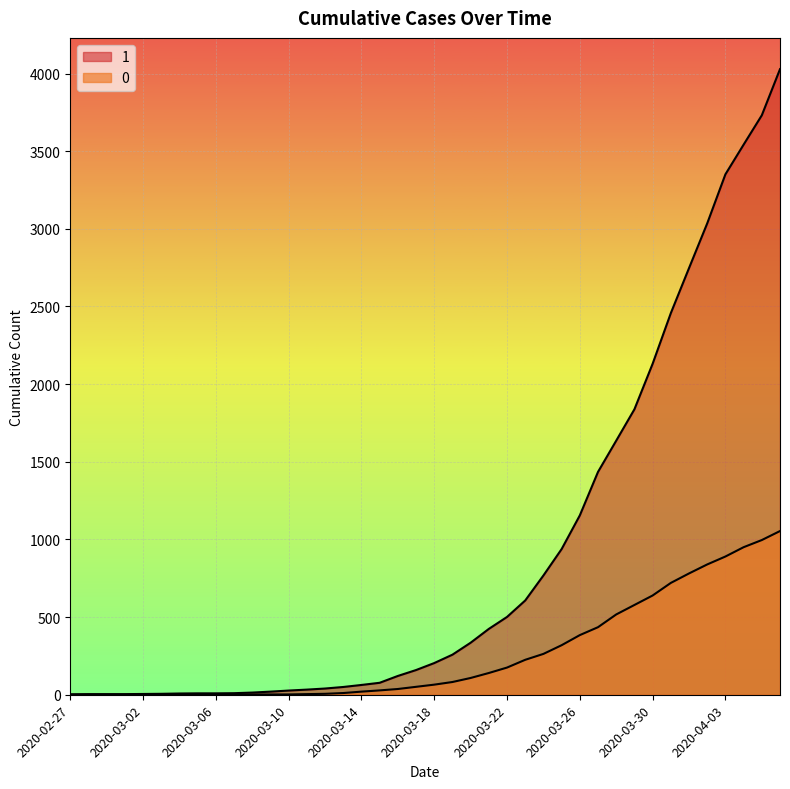

Where is 0 nearest to the value 527?

2020-03-28